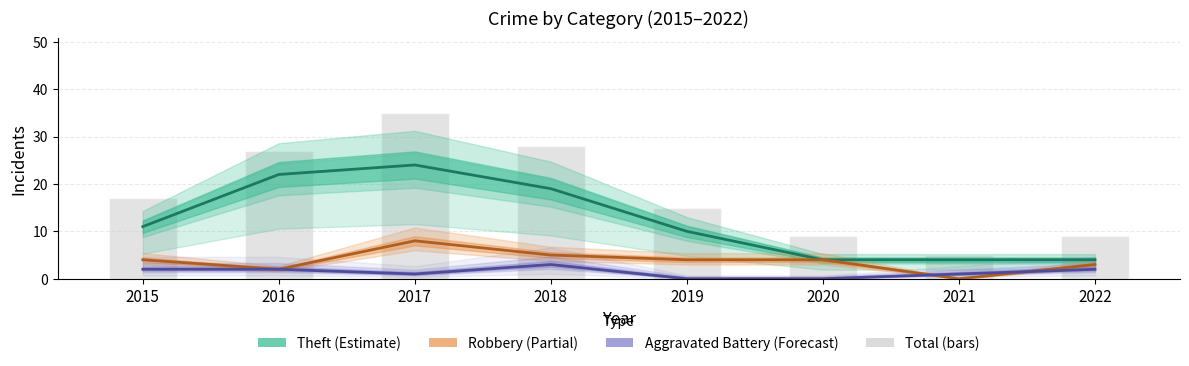

Reading right to left, what are all the values shown in this chart?

Theft (Estimate): 2022=4	2021=4	2020=4	2019=10	2018=19	2017=24	2016=22	2015=11
Robbery (Partial): 2022=3	2021=0	2020=4	2019=4	2018=5	2017=8	2016=2	2015=4
Aggravated Battery (Forecast): 2022=2	2021=1	2020=0	2019=0	2018=3	2017=1	2016=2	2015=2
Total (bars): 2022=9	2021=5	2020=9	2019=15	2018=28	2017=35	2016=27	2015=17